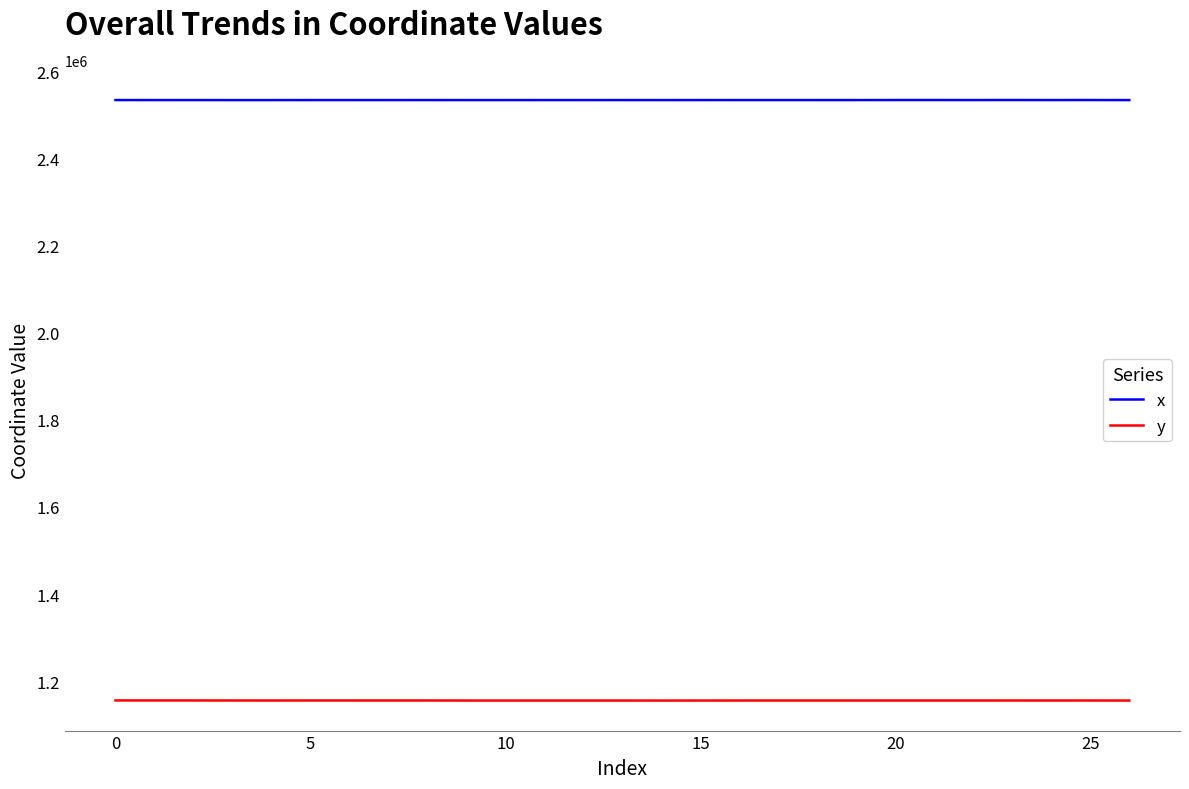

How many series are shown in this chart?

2